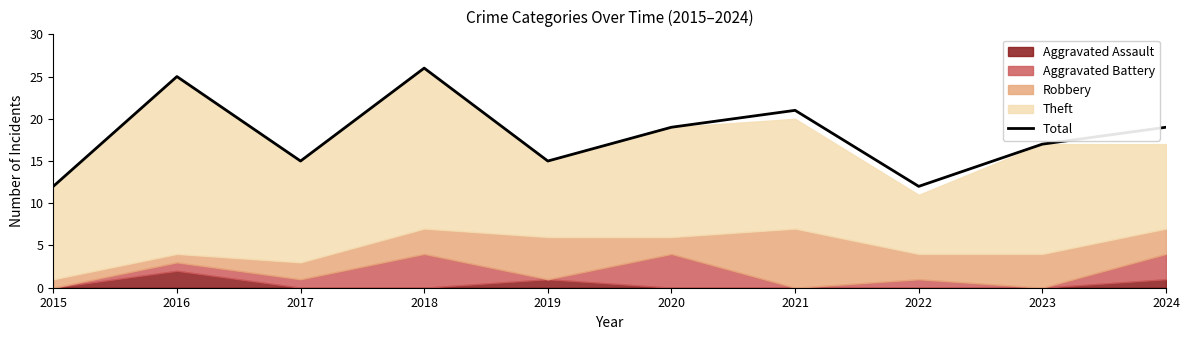

What is the change in value from 2019 to 2022?

-3